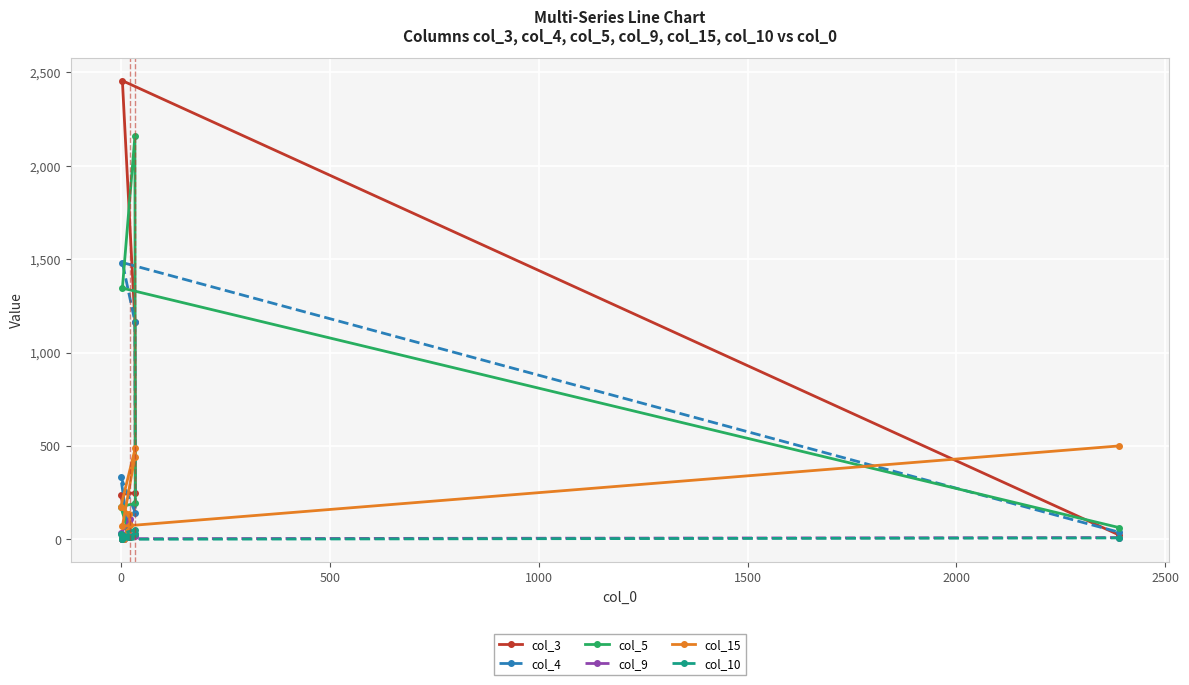

What position from the right is 0?

9